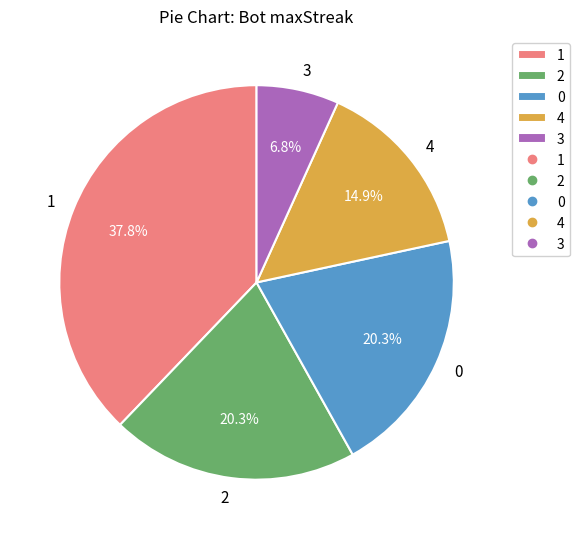

Between 3 and 4, which is larger?

4